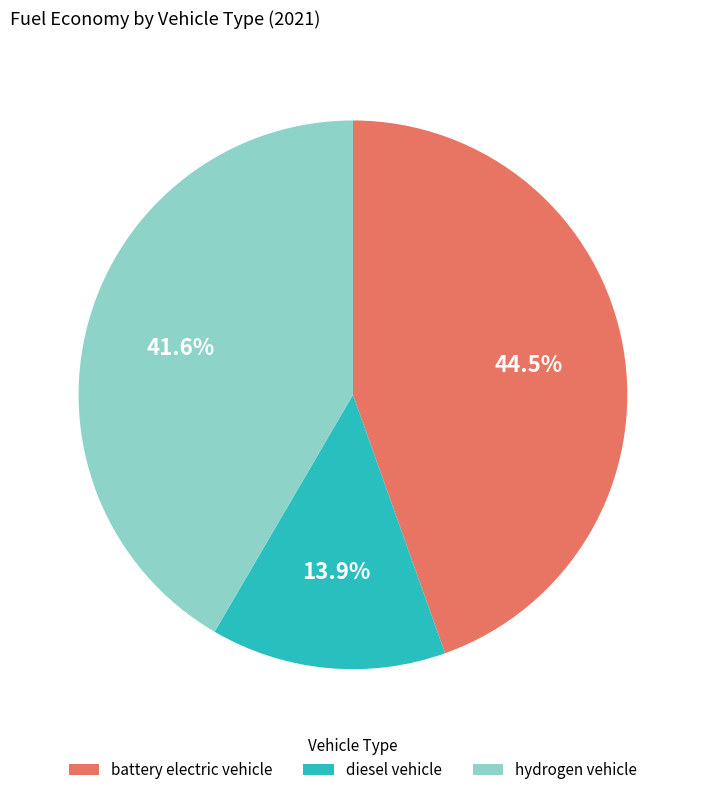

Which category has the biggest portion of the pie?

battery electric vehicle